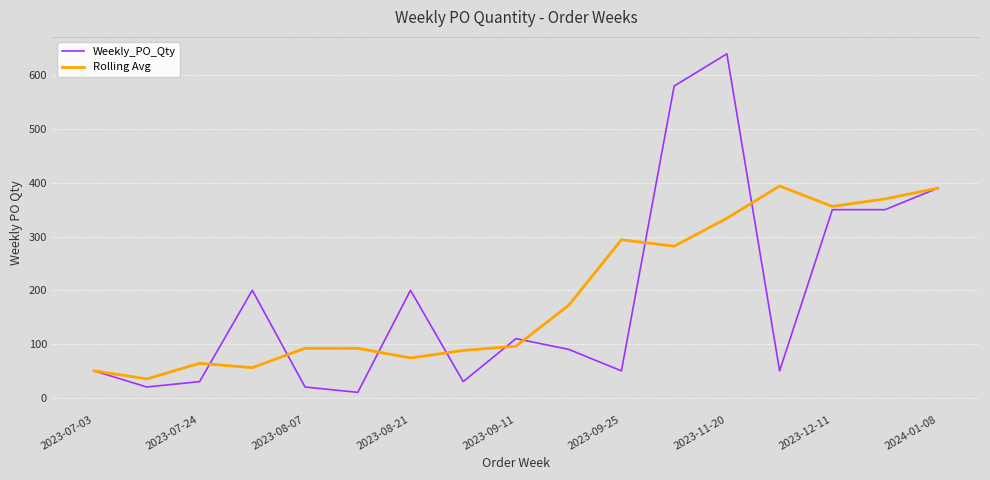

What is the maximum value for Weekly_PO_Qty?

640